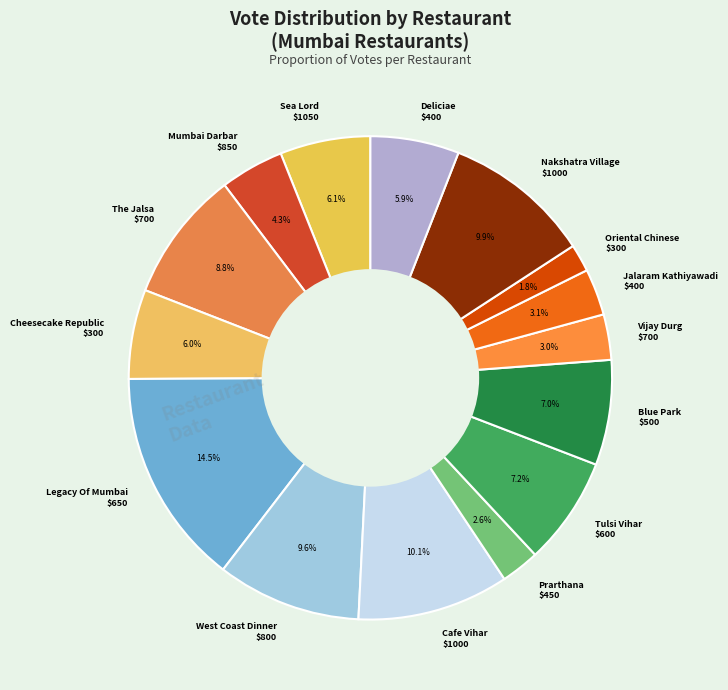

Which slice is the smallest?

Oriental Chinese $300